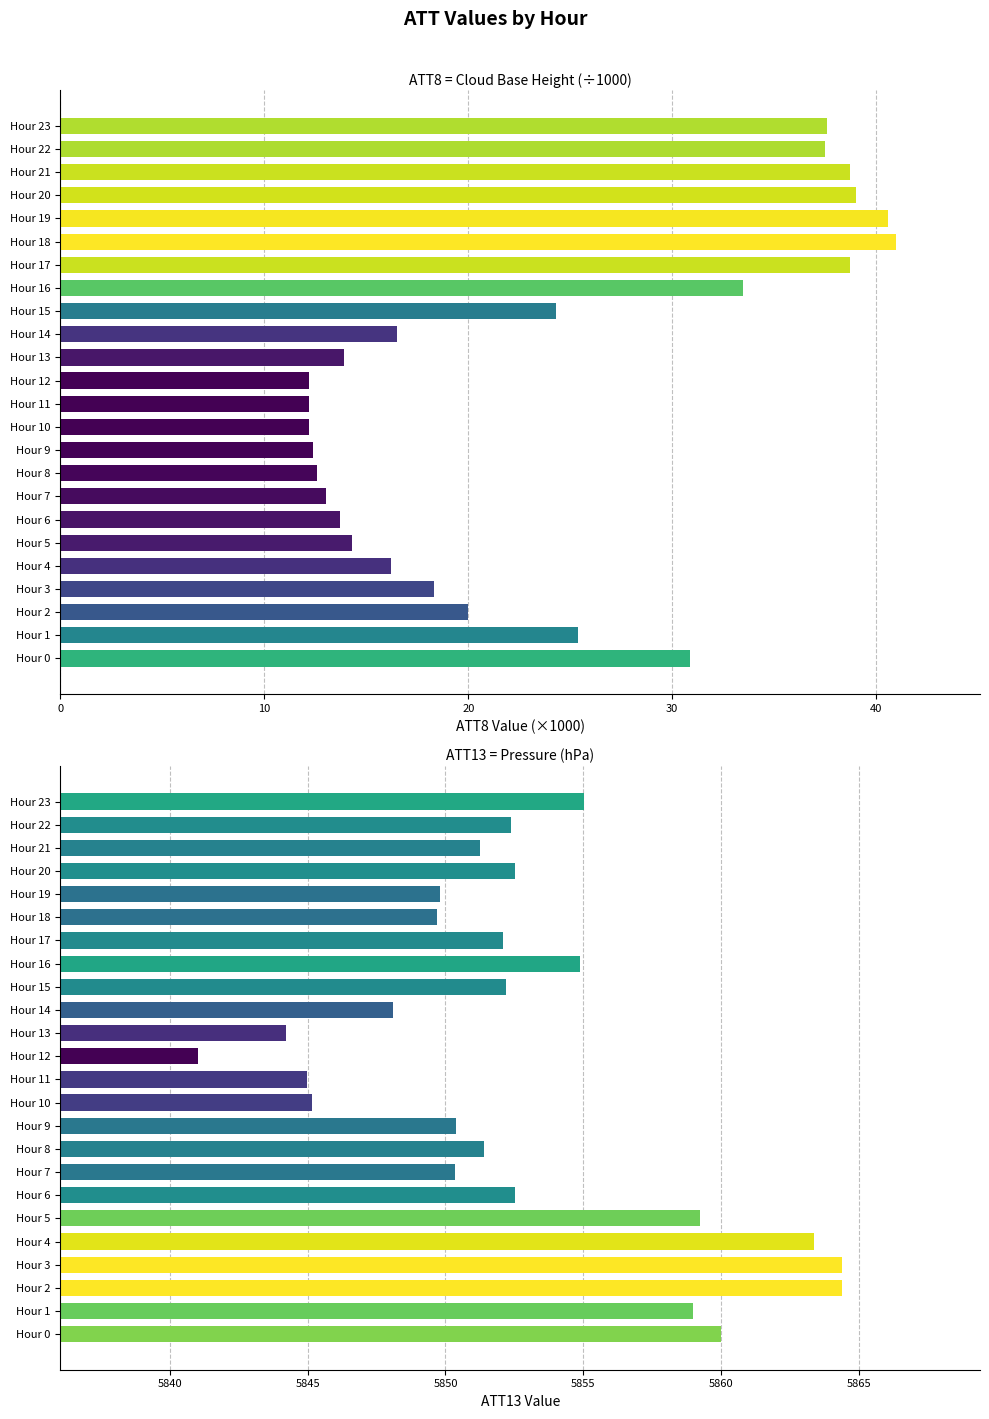

The value of ATT8 at Hour 14 is 16.5. True or false?

True